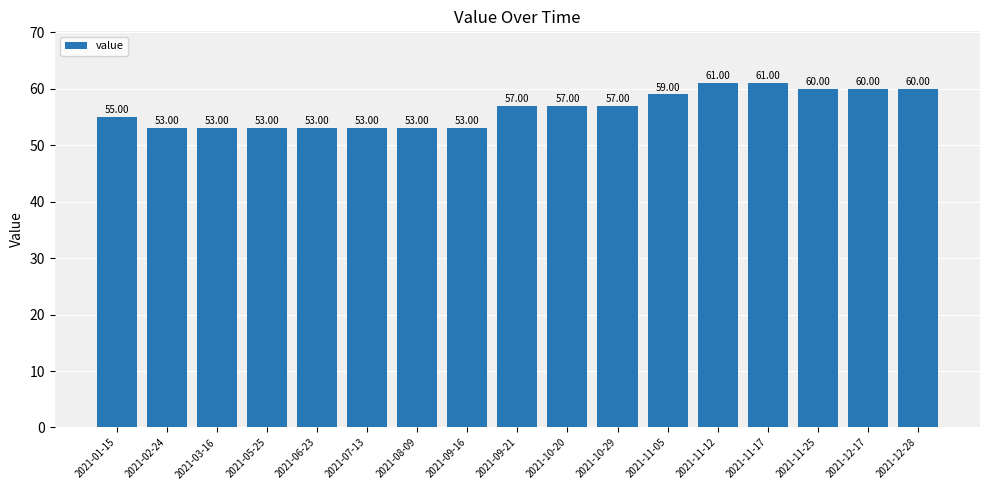

What is the label of the 16th bar from the left?

2021-12-17